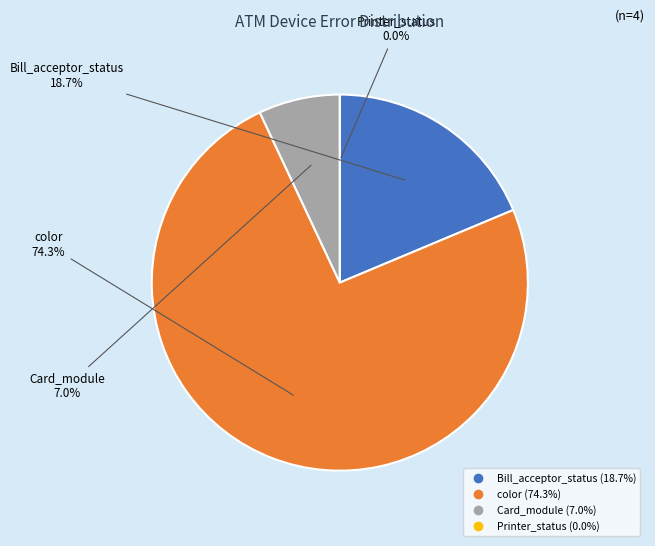

What is the smallest slice in the pie chart?

Printer_status